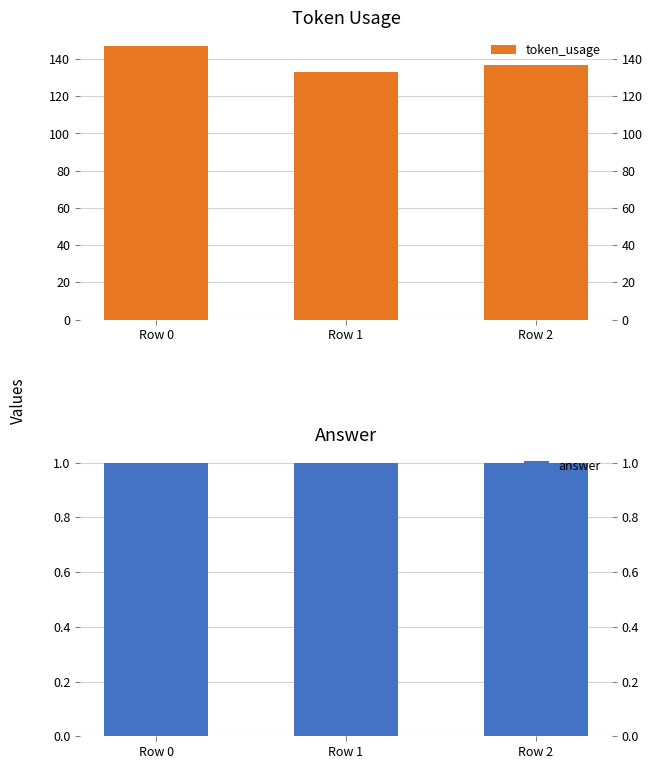

What is the maximum value for answer?

1